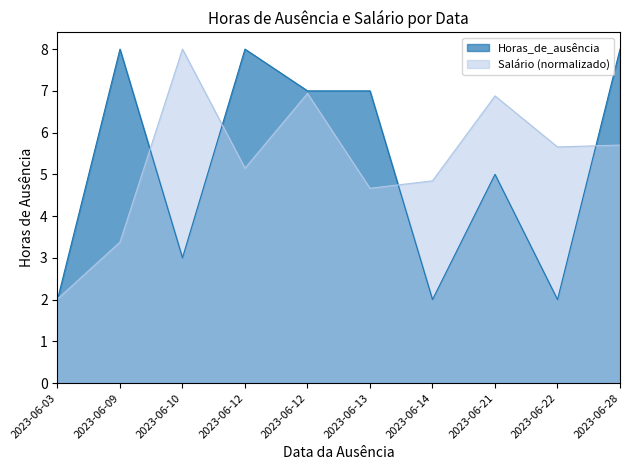

True or false: Horas_de_ausência has more than 2 interior local peaks.

True